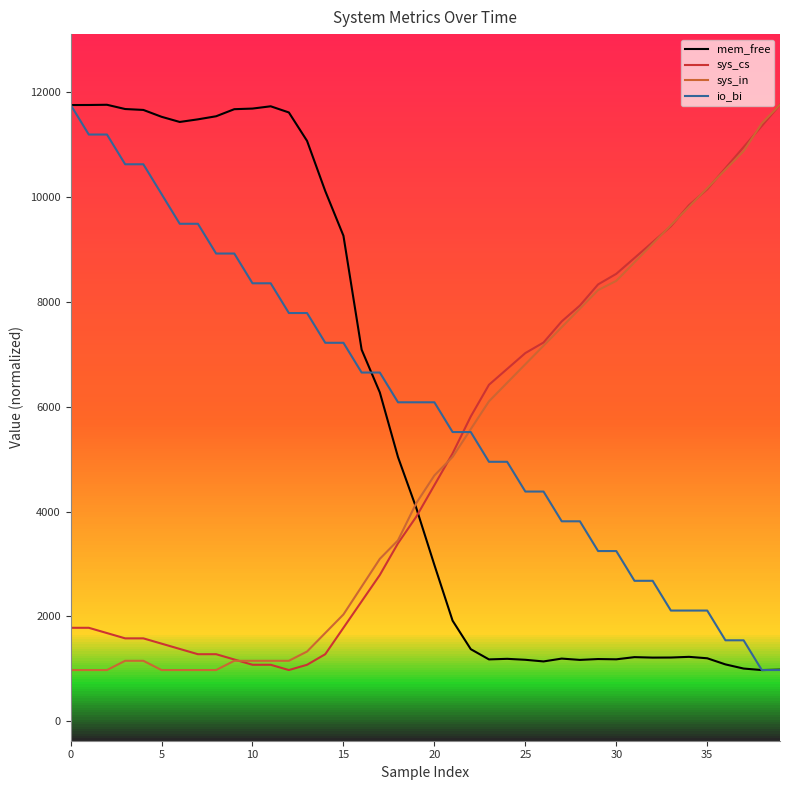

How many intersections are there between sys_cs and io_bi?

1